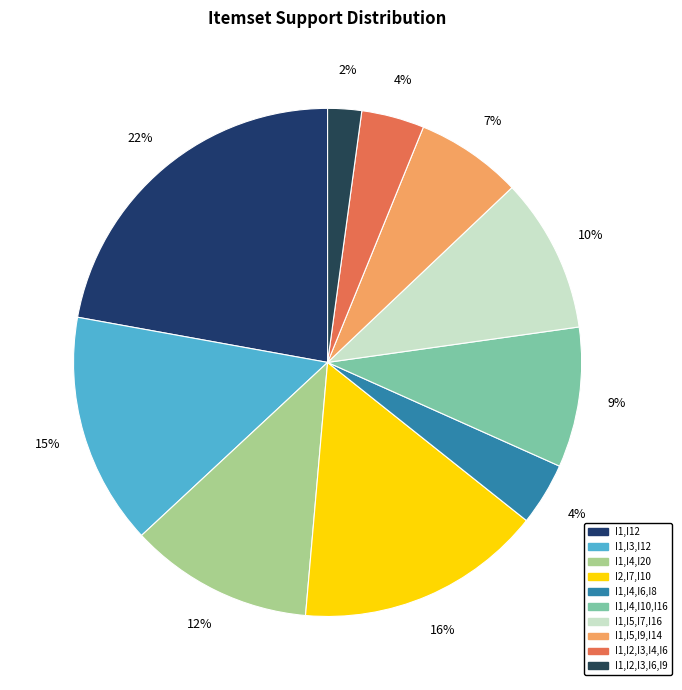

The I1,I2,I3,I6,I9 slice represents 2% of the pie. True or false?

True